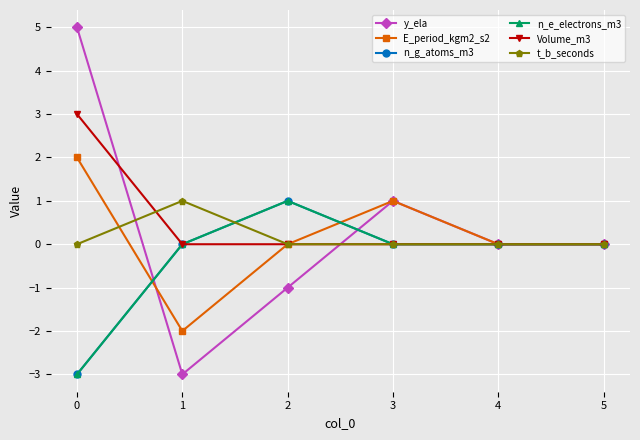

How many values in the n_e_electrons_m3 series are below 0?

1